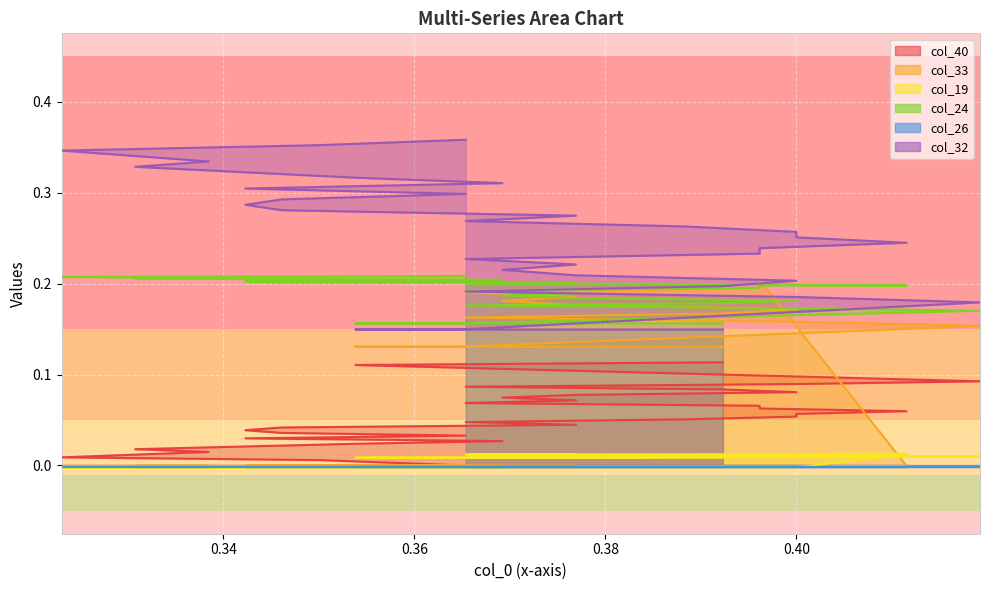

What is the sum of all col_19 values?

0.2